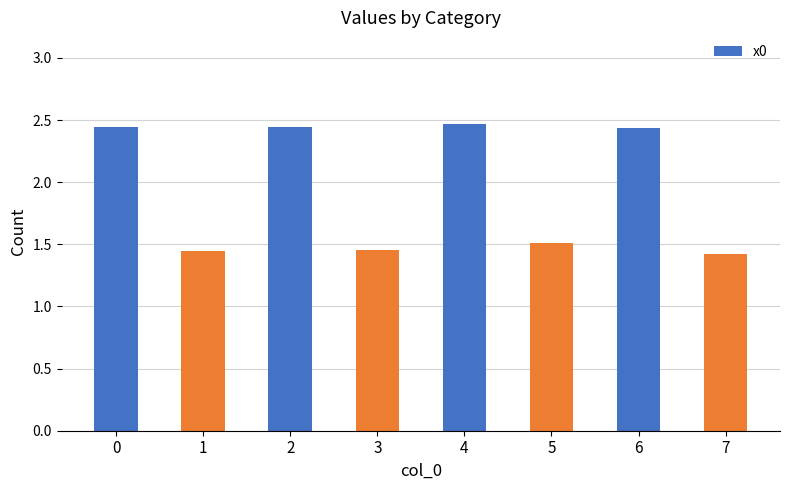

The chart shows a value of 1.4 at 1. True or false?

True